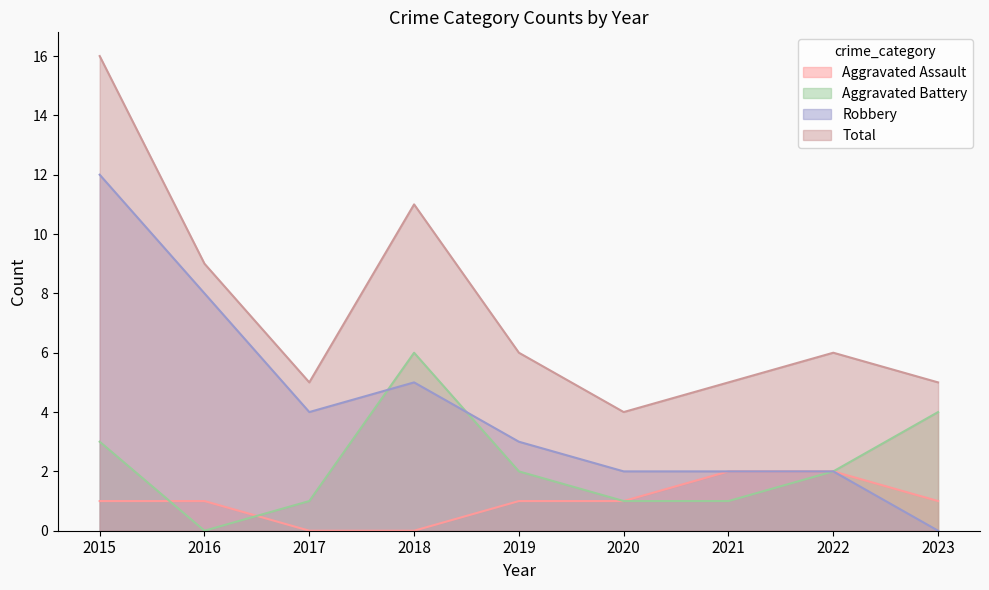

The Aggravated Assault series shows 1 at 2021. True or false?

False